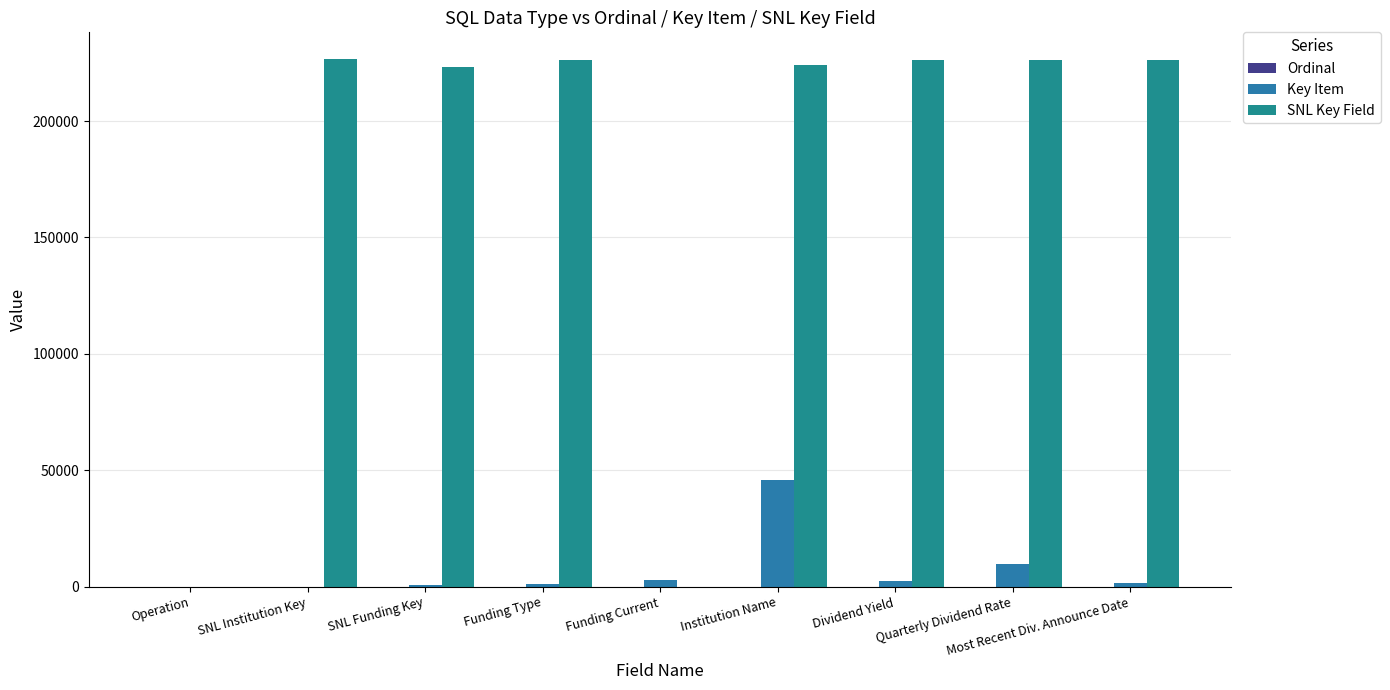

Which has a higher value, Operation or SNL Funding Key?

SNL Funding Key